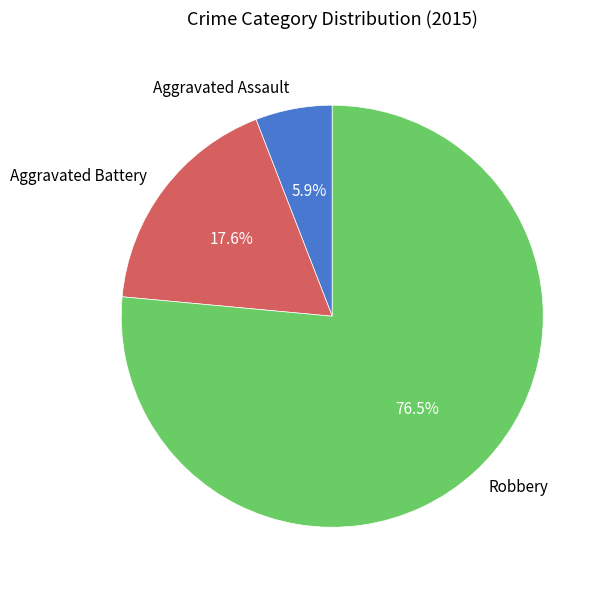

Which has a higher value, Robbery or Aggravated Assault?

Robbery